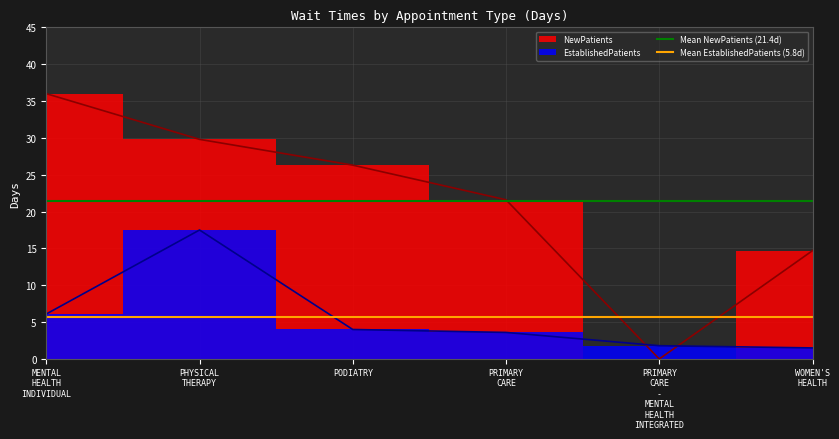

What is the value of the Mean NewPatients (21.4d) point at the 2nd from the left?

21.4